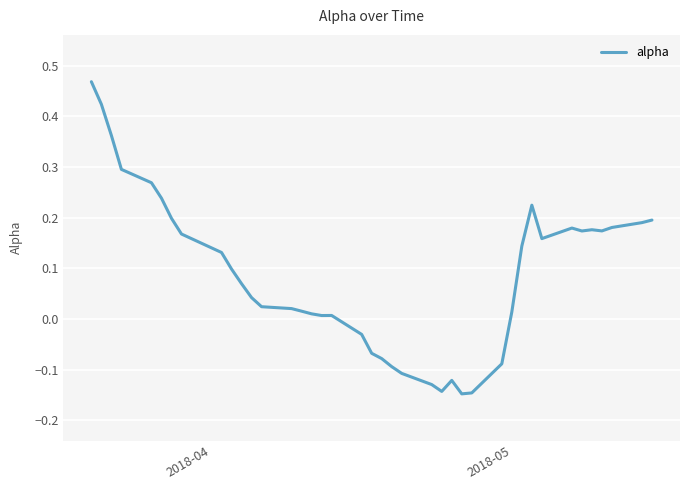

Count the number of values greater than 0.

29